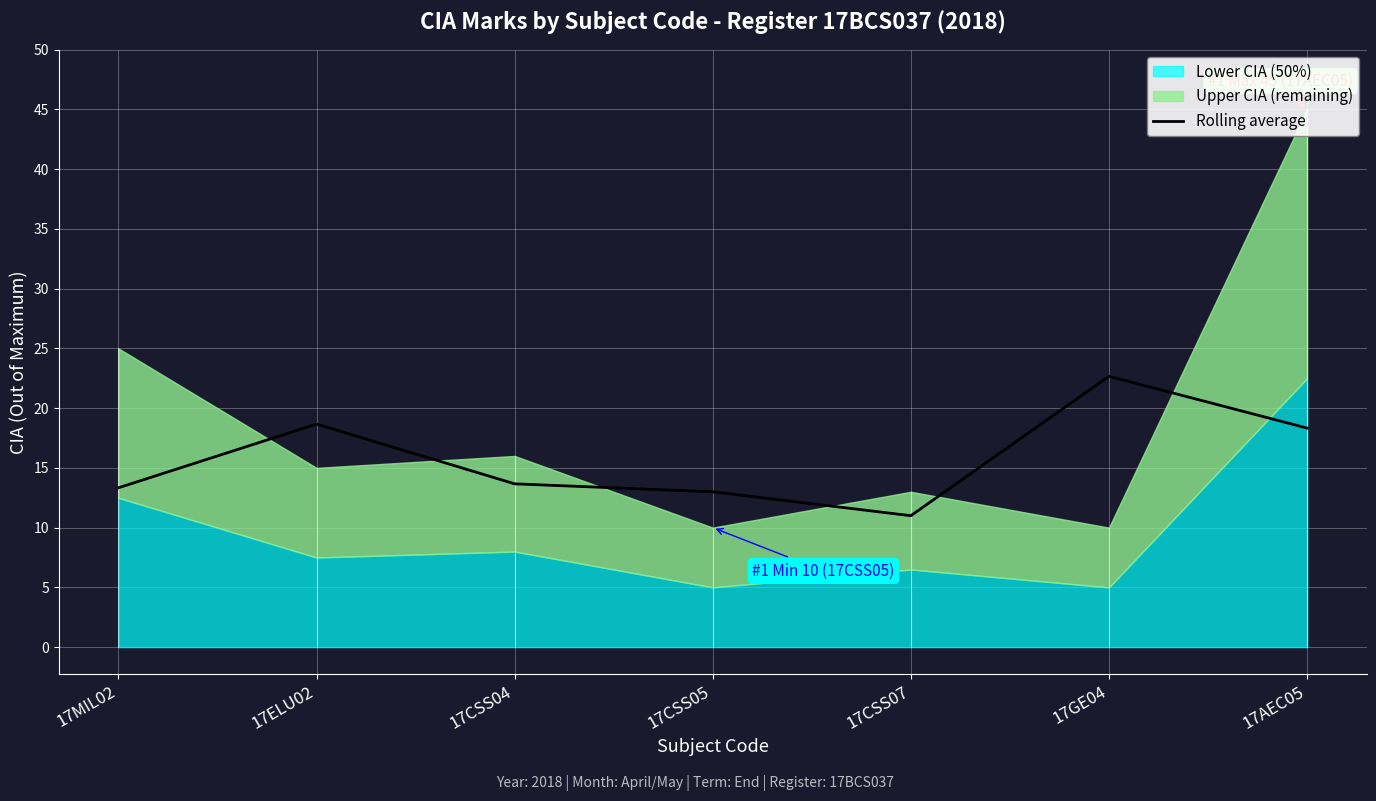

What is the value of the 5th point from the left?

11.0